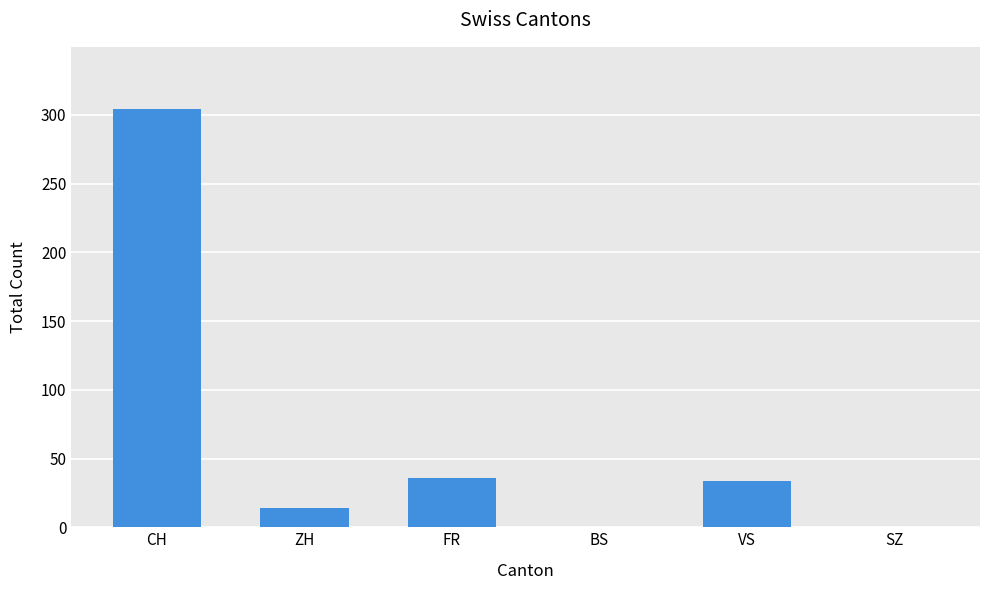

At which category does the chart reach its peak across all series?

CH